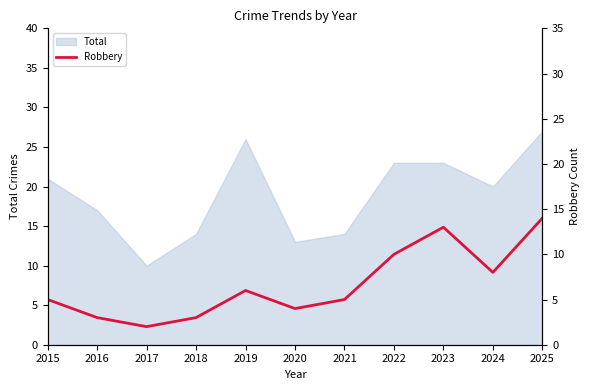

How many lines are shown in the chart?

1